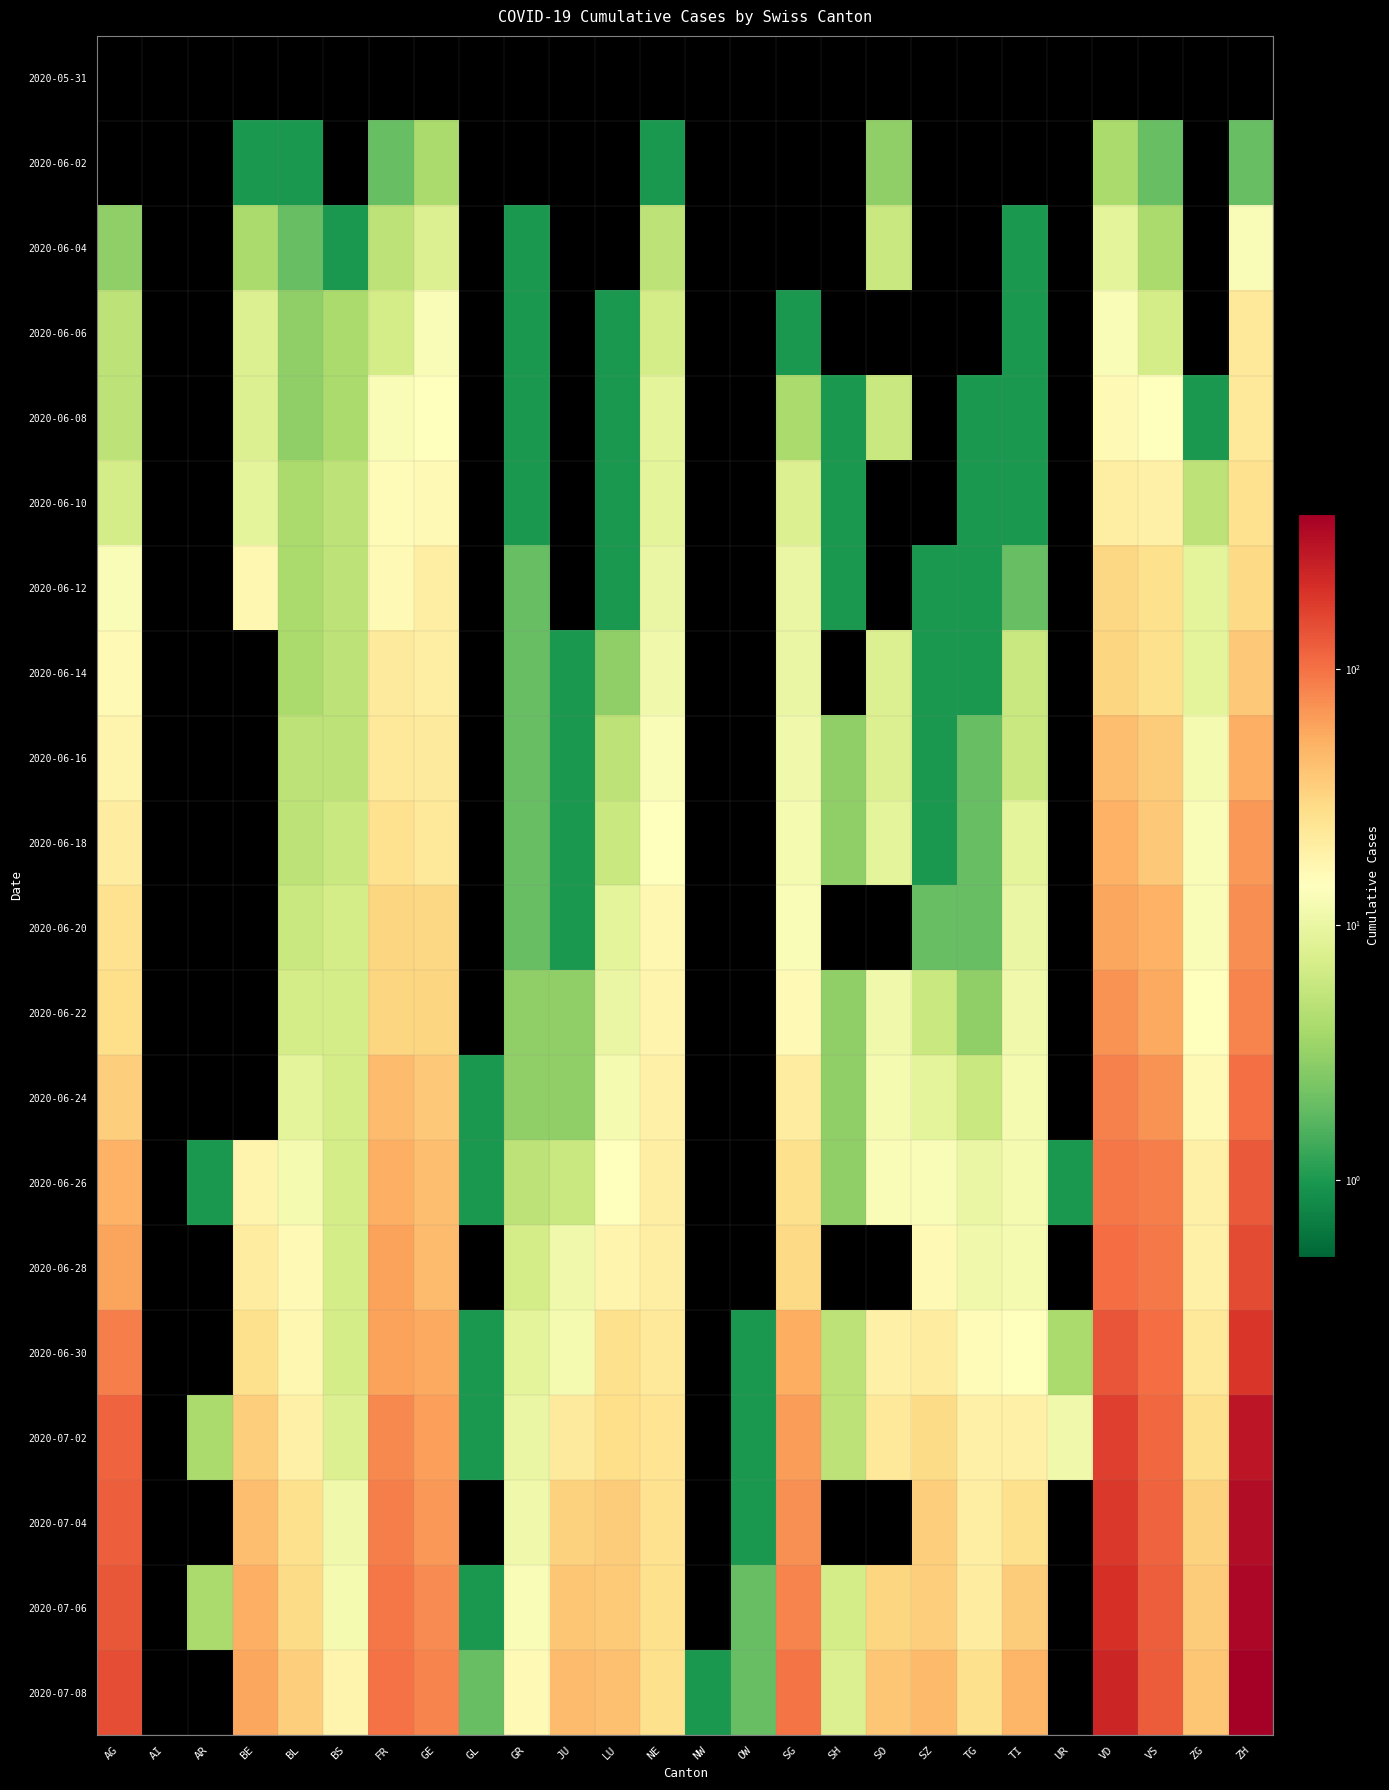

Which category has the highest value across all series?

ZH